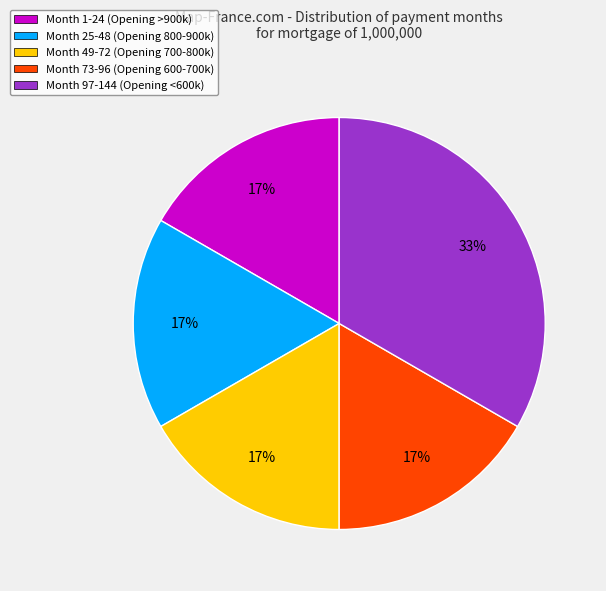

How many slices are in this pie chart?

5